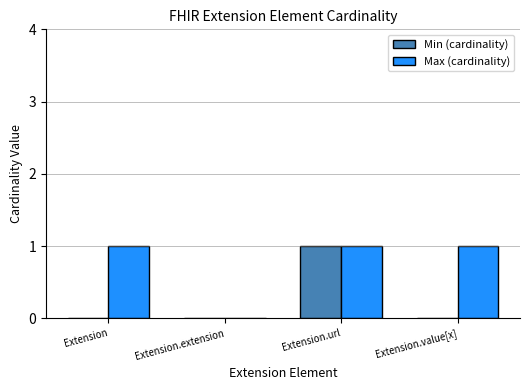

True or false: Max (cardinality) has a value of 1 at Extension.

True